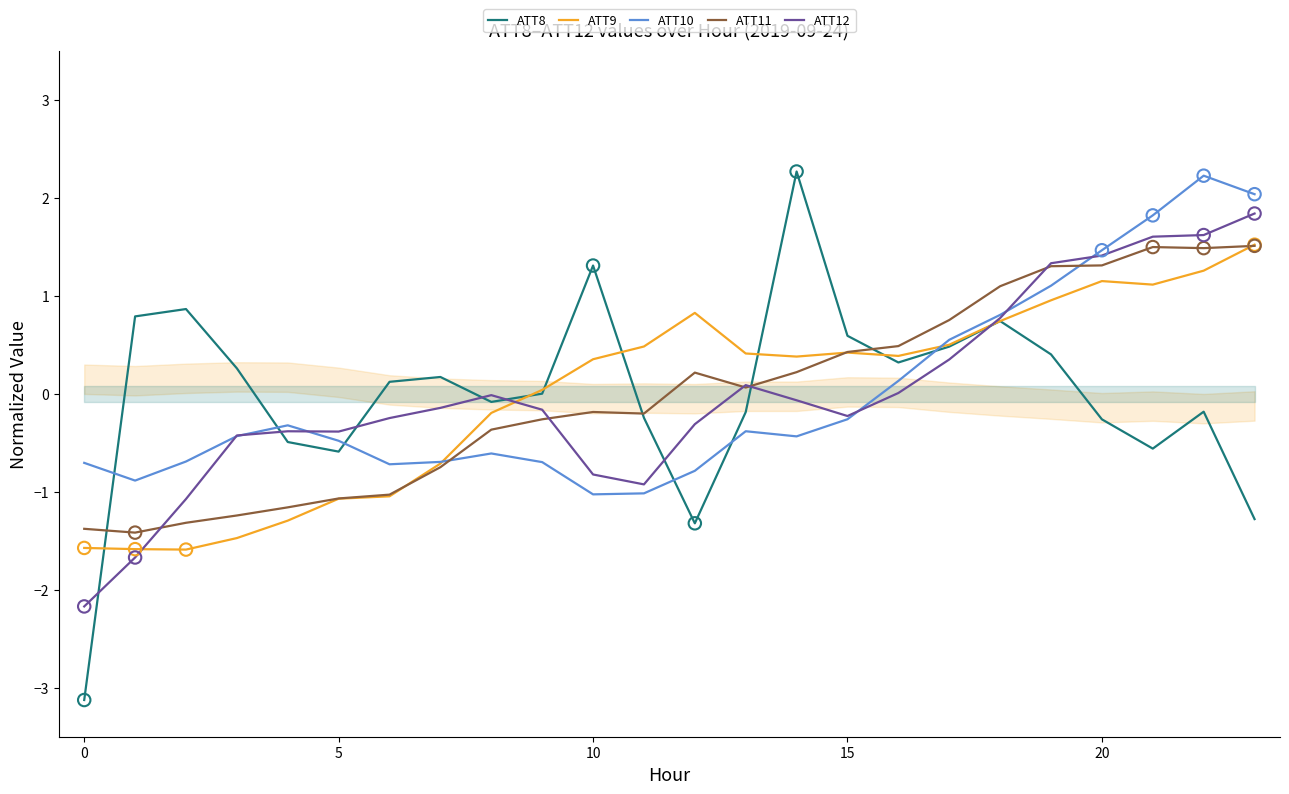

At how many categories does at least one series exceed 1?

8